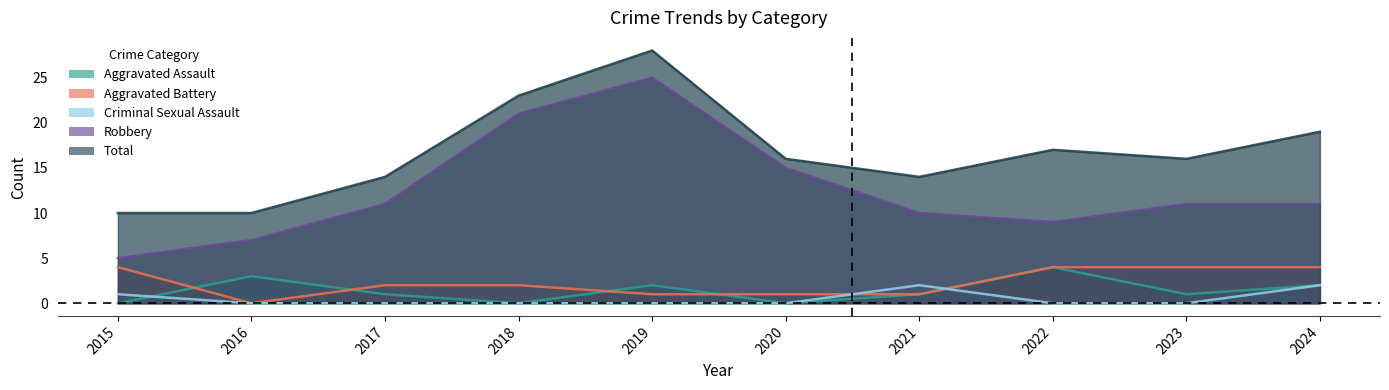

Which category has the lowest value across all series?

2015